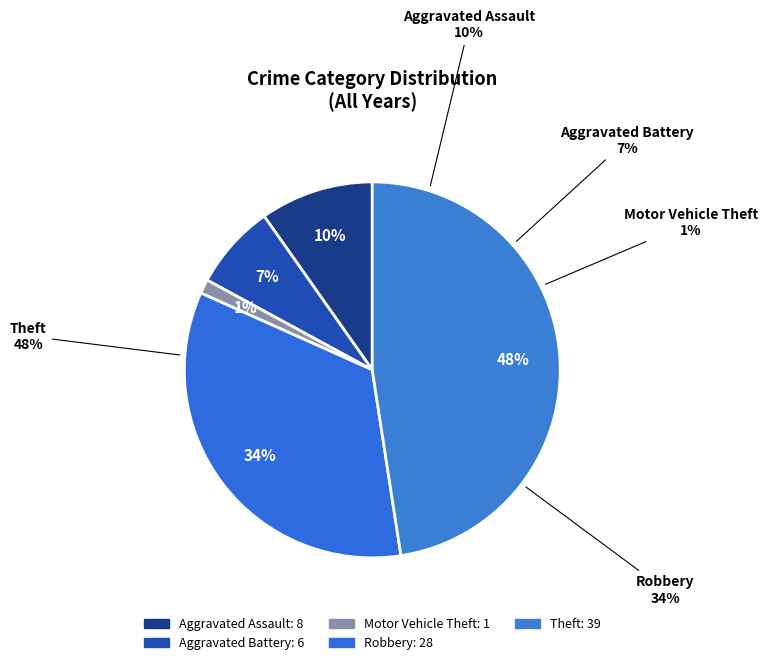

To the nearest percent, what is the average slice percentage?

20%